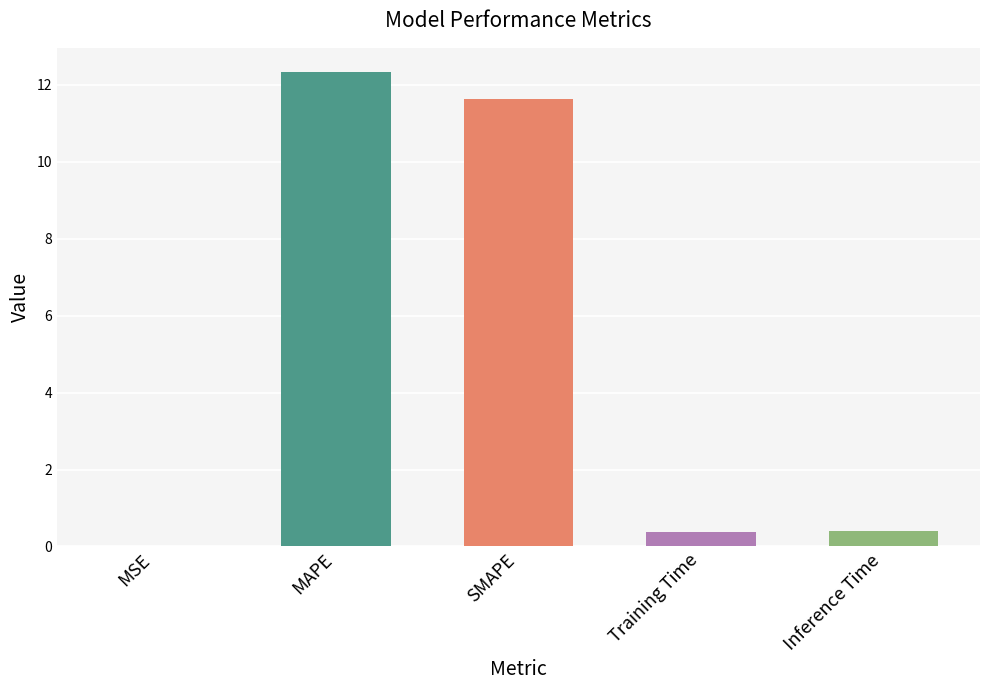

Count the number of data series in this chart.

1